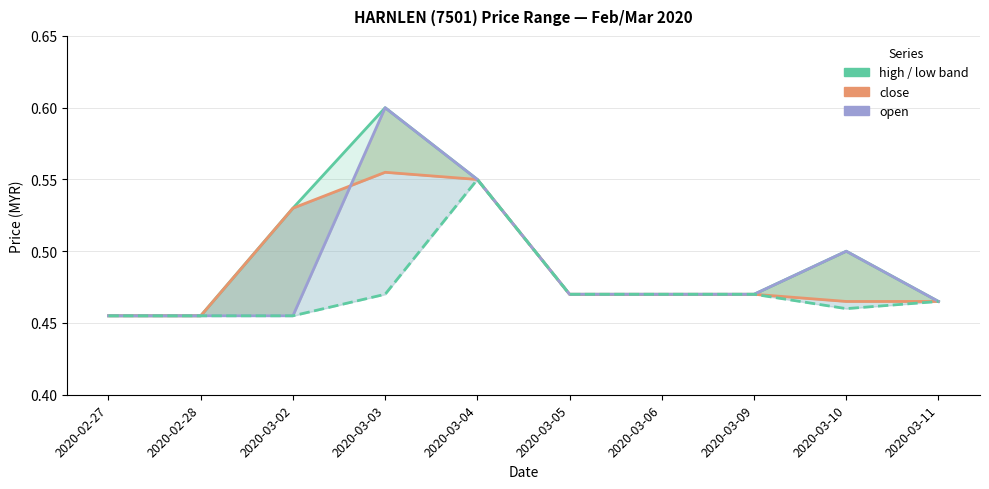

The open series shows 0.2 at 2020-03-11. True or false?

False